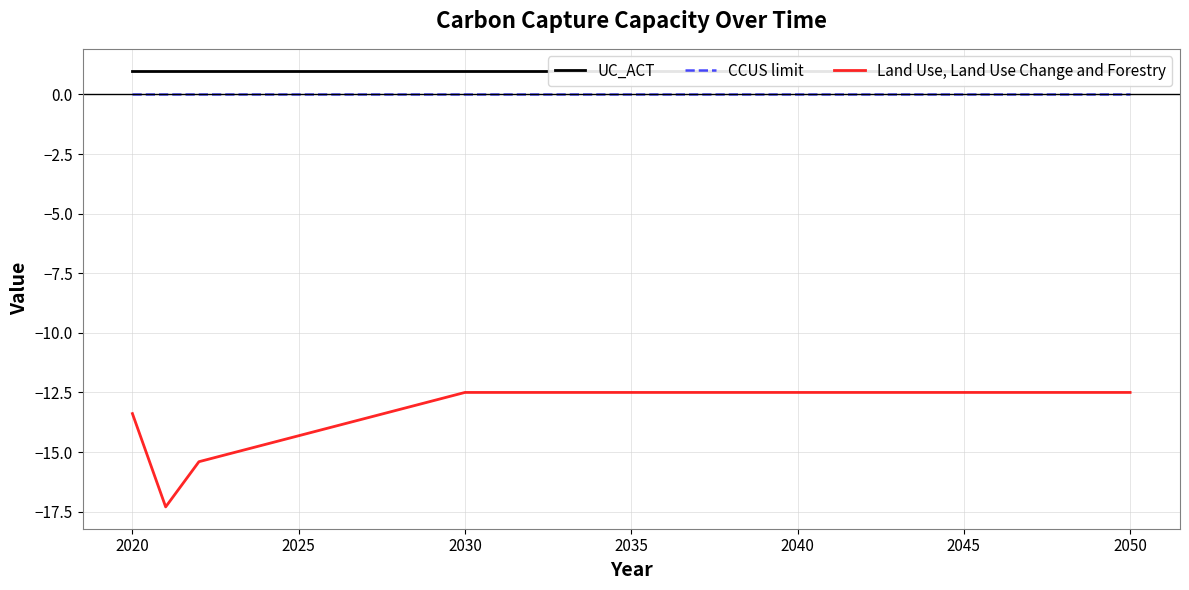

True or false: CCUS limit and Land Use, Land Use Change and Forestry cross at least once.

False